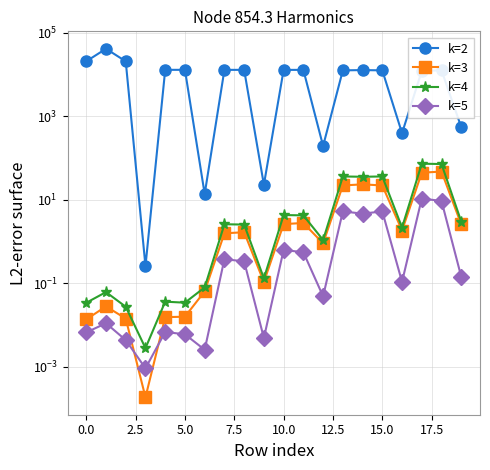

True or false: k=2 has a value of 22038.8 at 5.0.

False